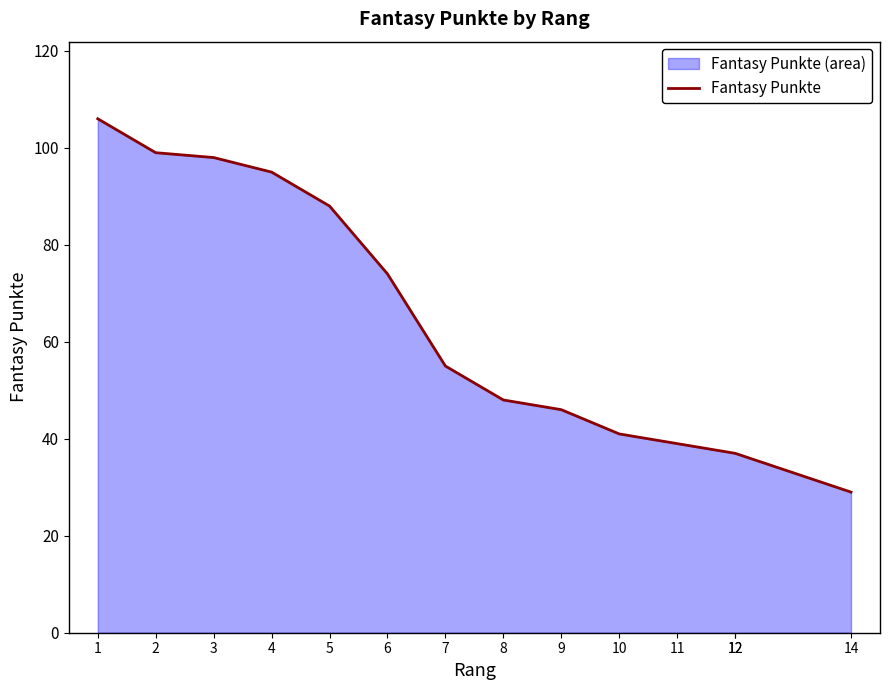

What is the sum of all values?

892